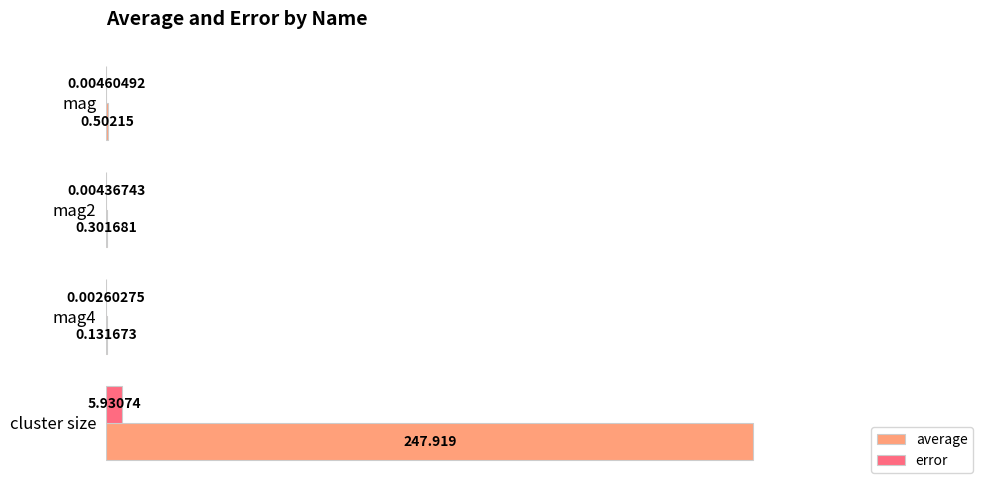

Which series has the largest range (max minus min)?

average